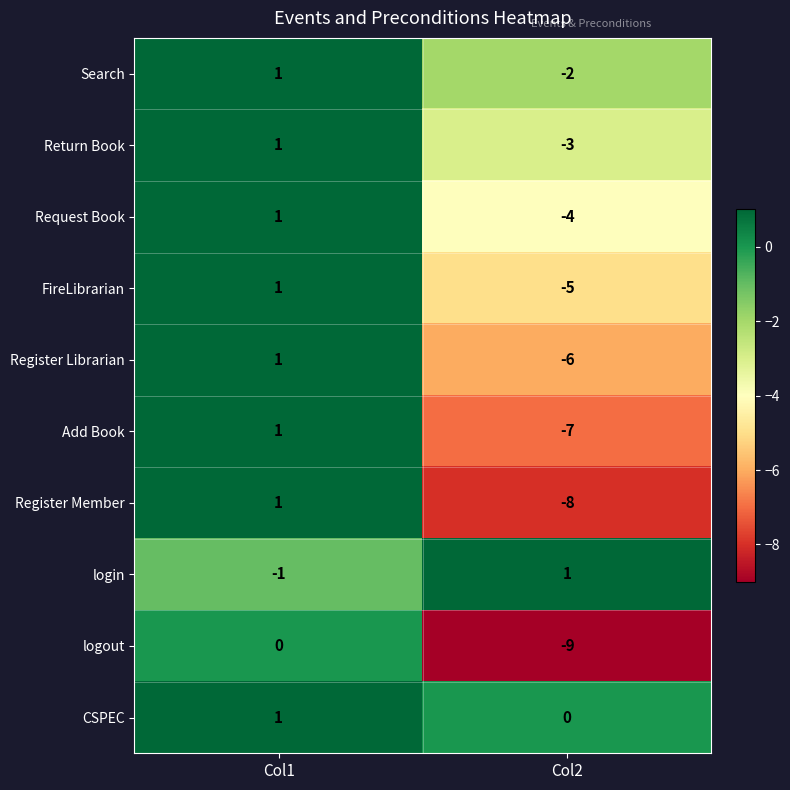

What is the difference between the maximum and minimum values in the Return Book series?

4